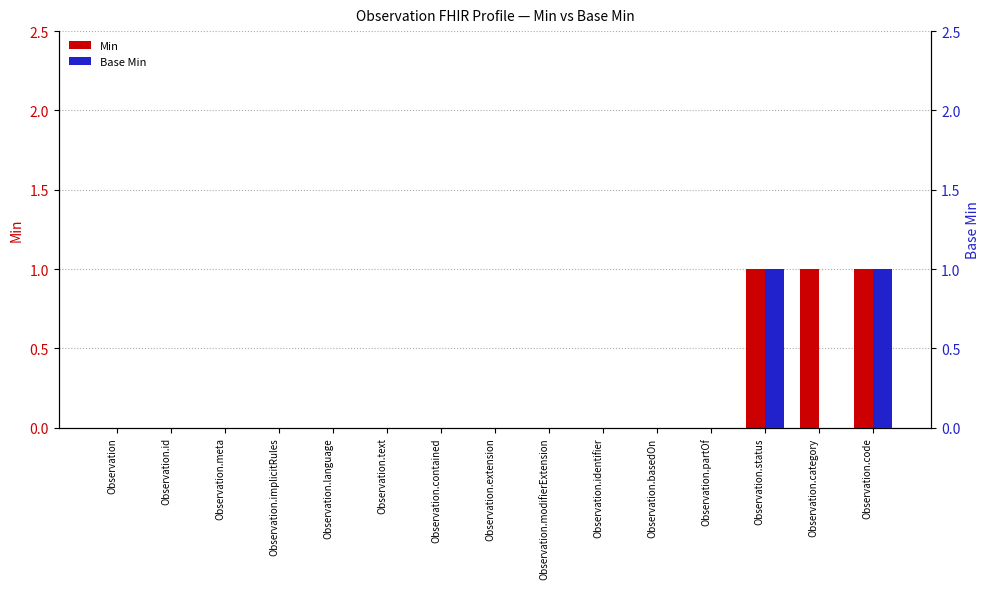

Reading right to left, what are all the values shown in this chart?

Min: Observation.code=1	Observation.category=1	Observation.status=1	Observation.partOf=0	Observation.basedOn=0	Observation.identifier=0	Observation.modifierExtension=0	Observation.extension=0	Observation.contained=0	Observation.text=0	Observation.language=0	Observation.implicitRules=0	Observation.meta=0	Observation.id=0	Observation=0
Base Min: Observation.code=1	Observation.category=0	Observation.status=1	Observation.partOf=0	Observation.basedOn=0	Observation.identifier=0	Observation.modifierExtension=0	Observation.extension=0	Observation.contained=0	Observation.text=0	Observation.language=0	Observation.implicitRules=0	Observation.meta=0	Observation.id=0	Observation=0